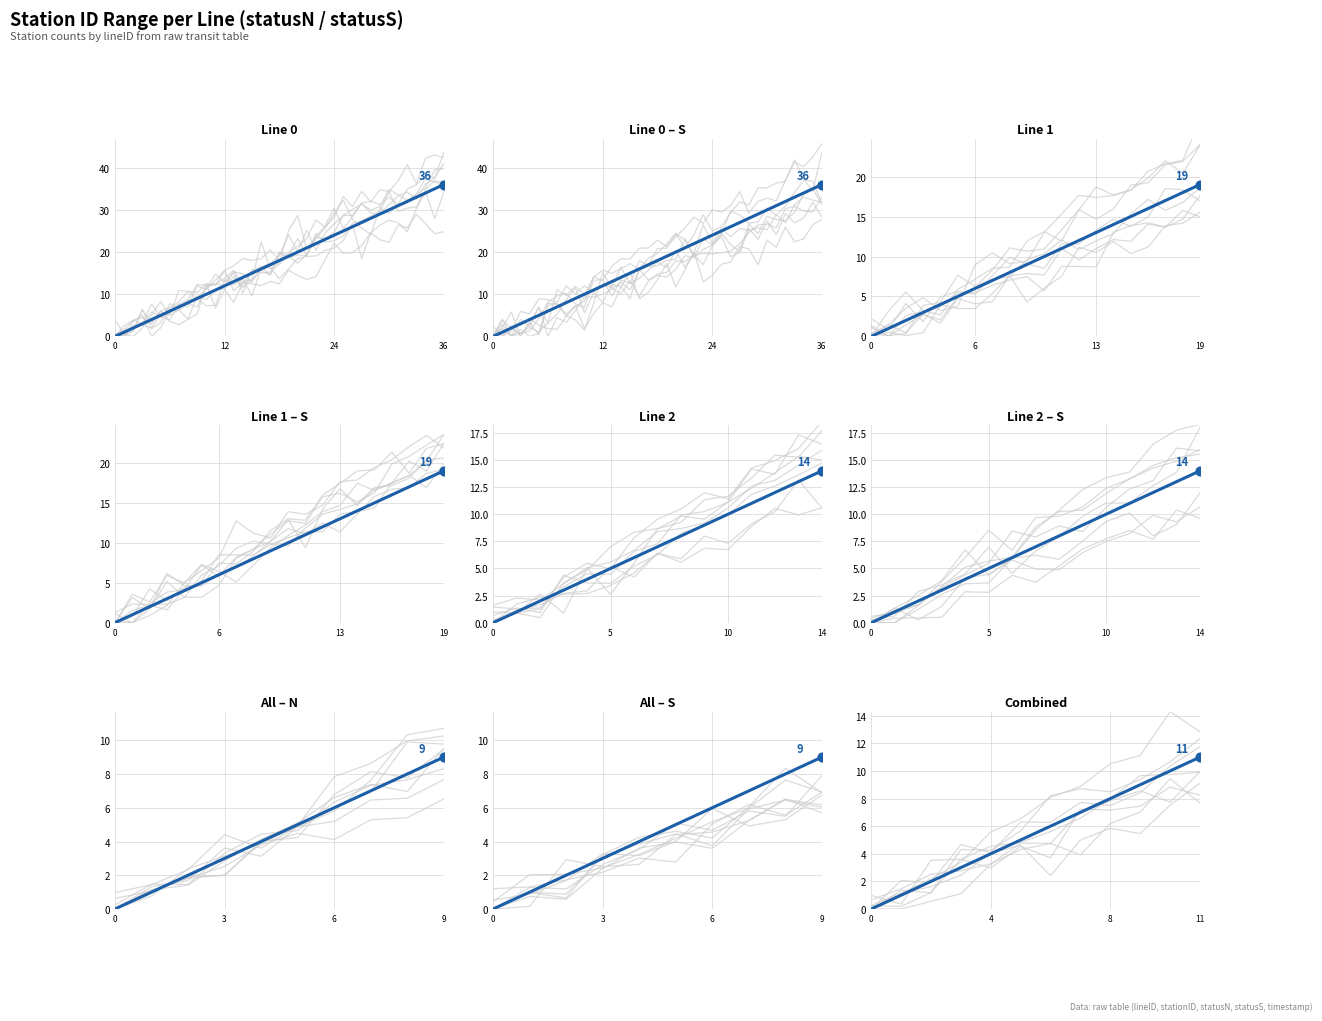

What is the total value across all series at 32?

104.7